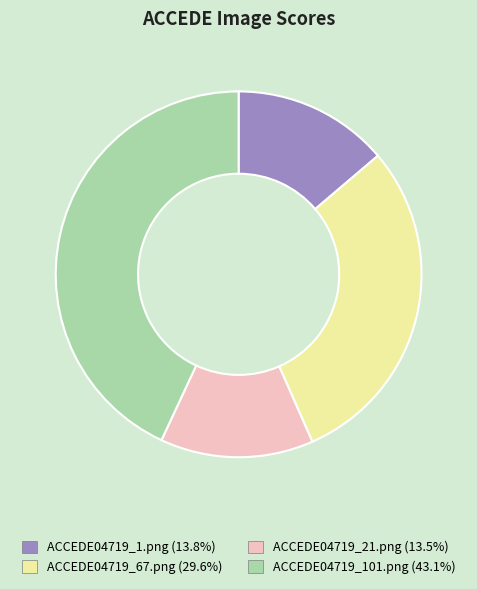

Is ACCEDE04719_21.png the majority of the pie?

No